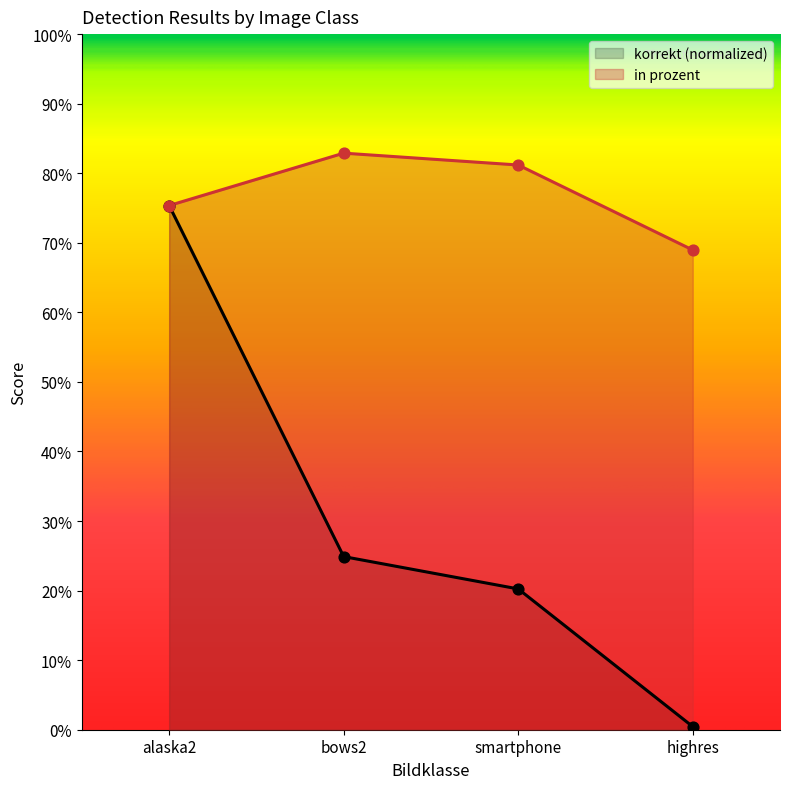

At which category is the sum across all series the highest?

alaska2